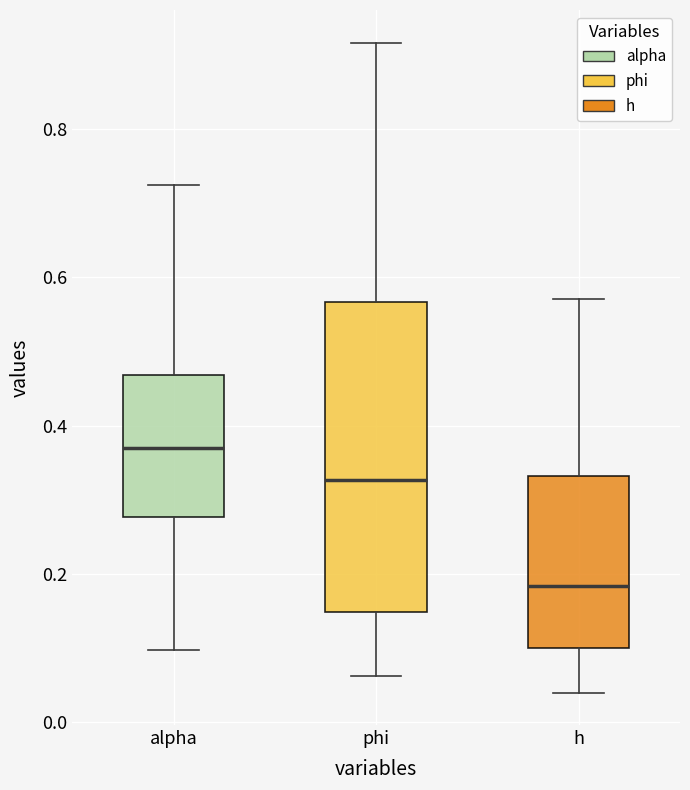

Where does the upper whisker of the box for alpha end on the y-axis? The values are not printed on the chart, so give them approximately, as read against the axis.

0.72